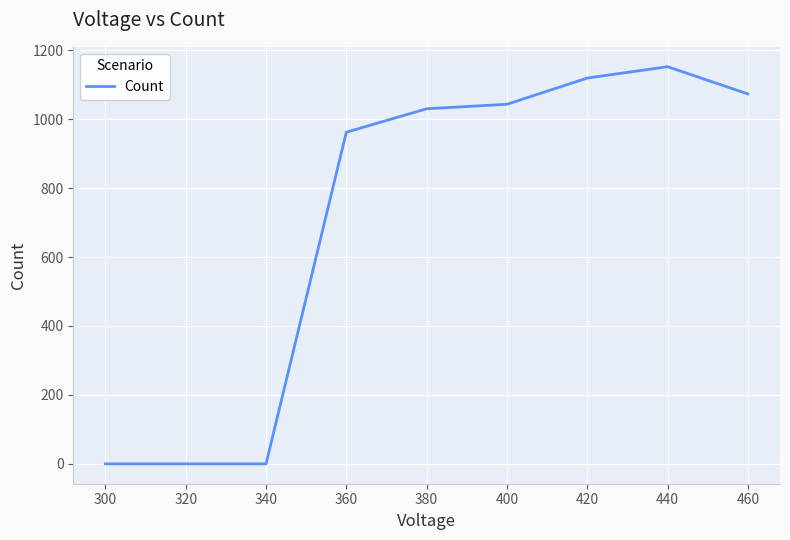

Which has a higher value, 440 or 300?

440